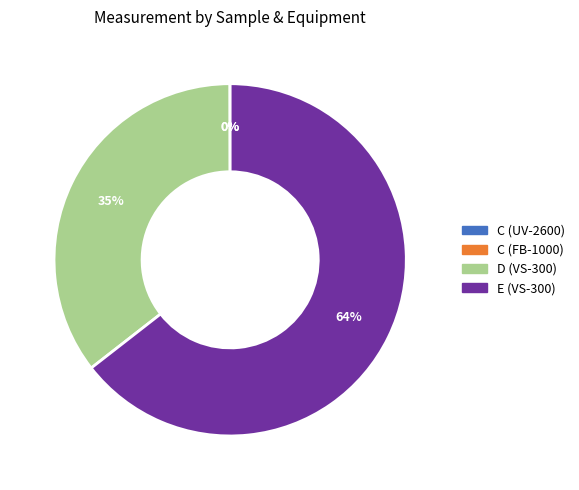

The D (VS-300) slice represents 27% of the pie. True or false?

False